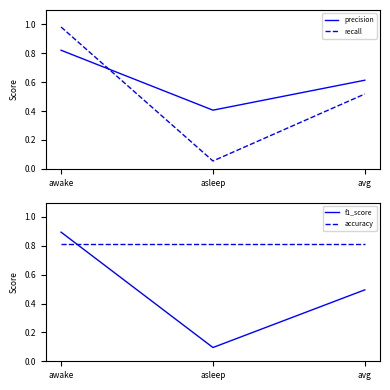

What is the average value of the recall series?

0.5